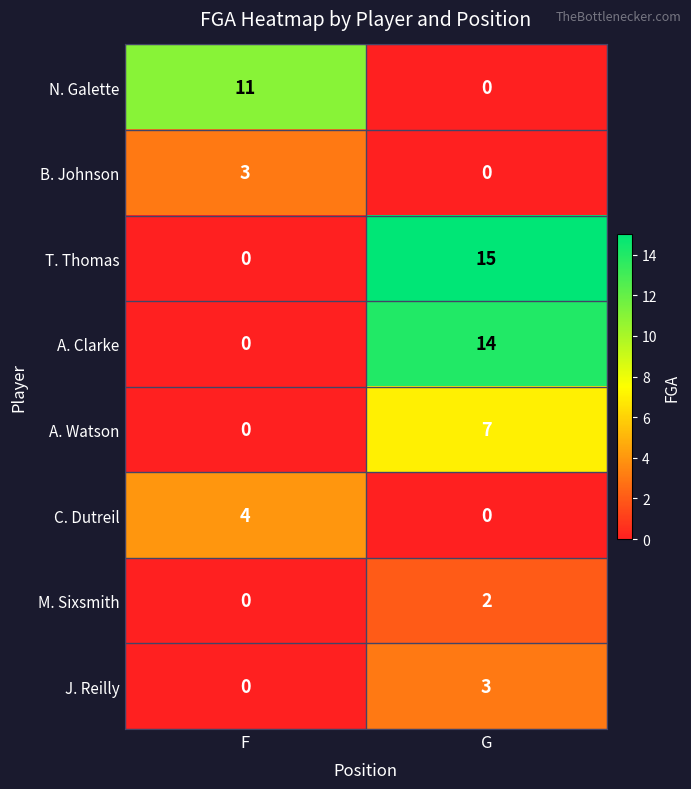

Reading left to right, transcribe all the data shown in this chart.

N. Galette: 11	0
B. Johnson: 3	0
T. Thomas: 0	15
A. Clarke: 0	14
A. Watson: 0	7
C. Dutreil: 4	0
M. Sixsmith: 0	2
J. Reilly: 0	3